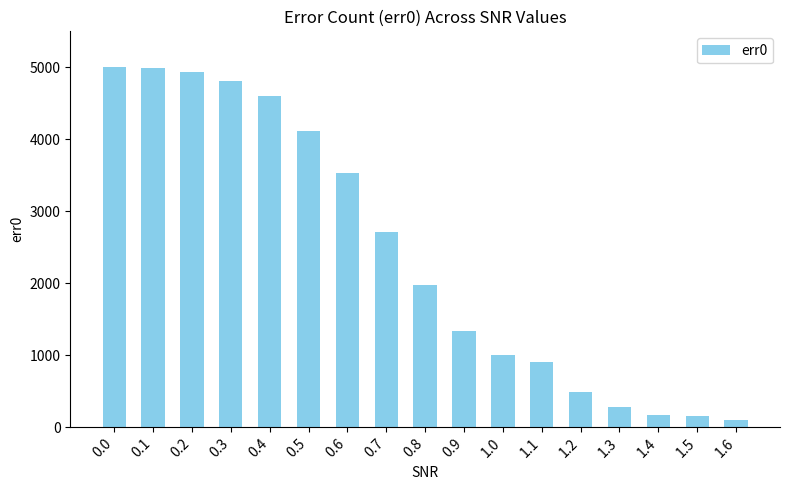

What is the maximum value shown in the chart?

5000